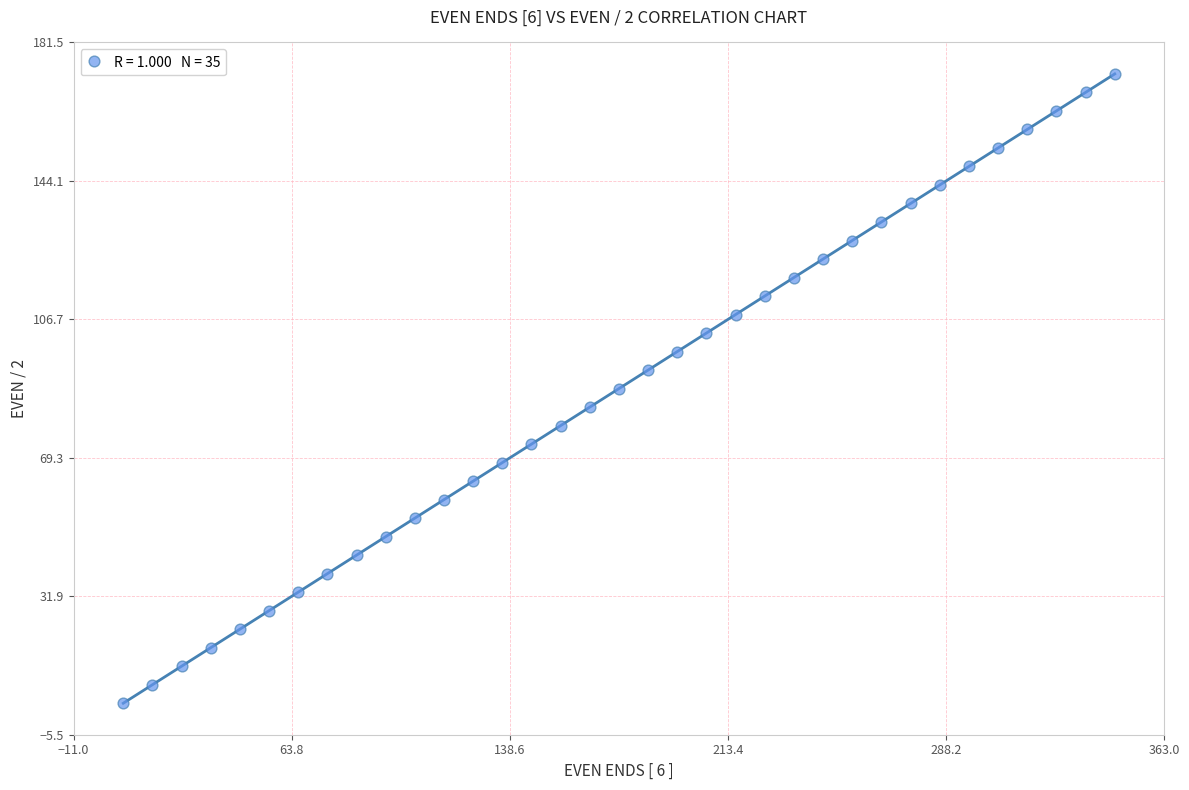

What is the range of Y values (max minus min)?

170